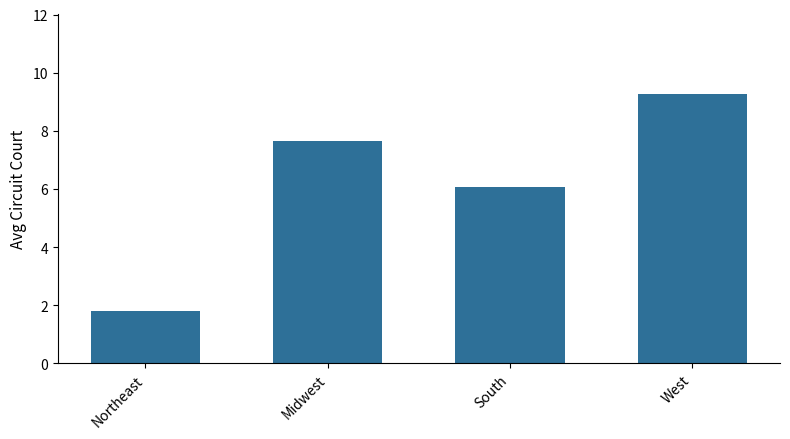

List the labels in order of value, smallest first.

Northeast, South, Midwest, West